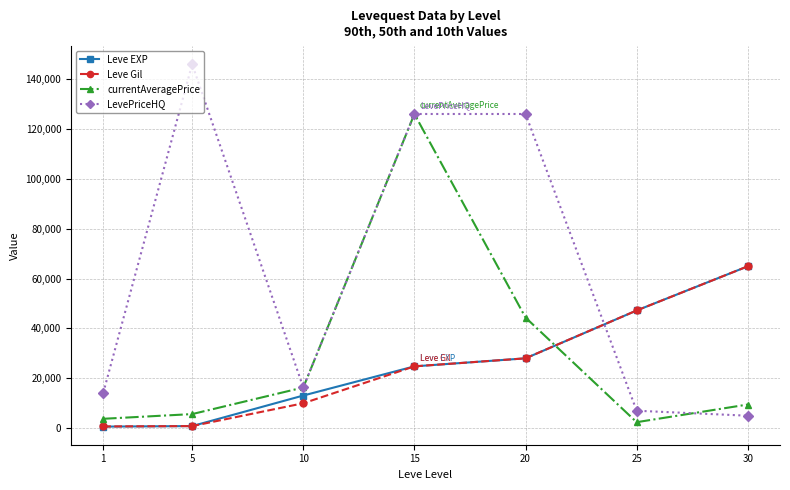

How many times do currentAveragePrice and Leve EXP cross each other?

1